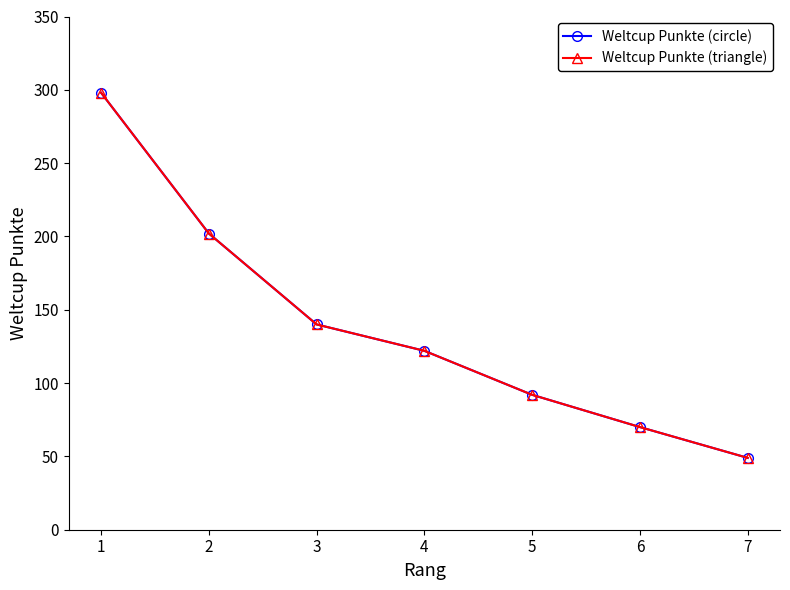

What is the value of the Weltcup Punkte (circle) point at the 5th from the left?

92